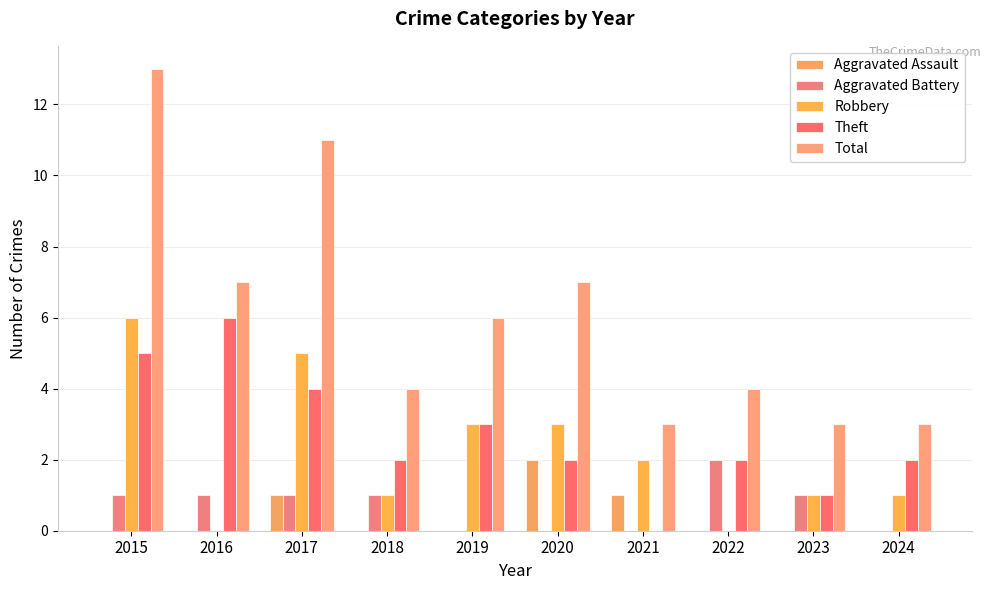

Reading right to left, what are all the values shown in this chart?

Aggravated Assault: 0	0	0	1	2	0	0	1	0	0
Aggravated Battery: 0	1	2	0	0	0	1	1	1	1
Robbery: 1	1	0	2	3	3	1	5	0	6
Theft: 2	1	2	0	2	3	2	4	6	5
Total: 3	3	4	3	7	6	4	11	7	13